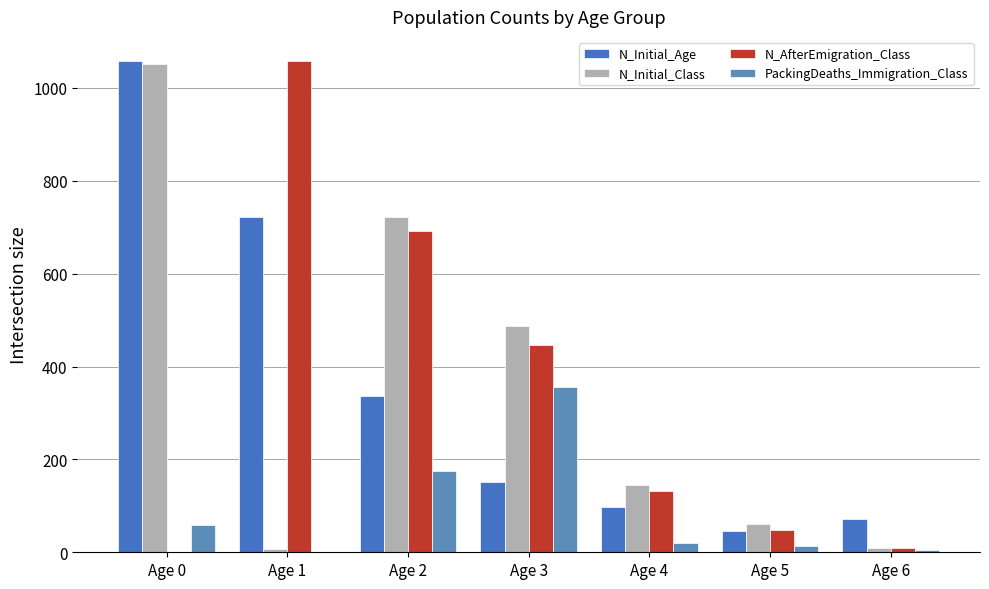

How many groups of bars are there?

7